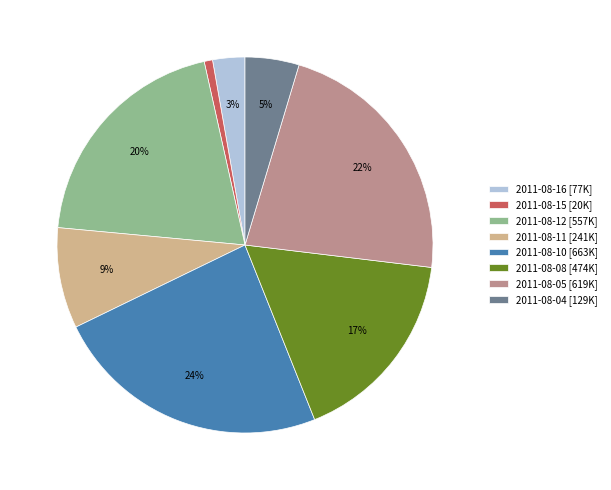

What percentage is the 2011-08-04 slice, to the nearest percent?

5%